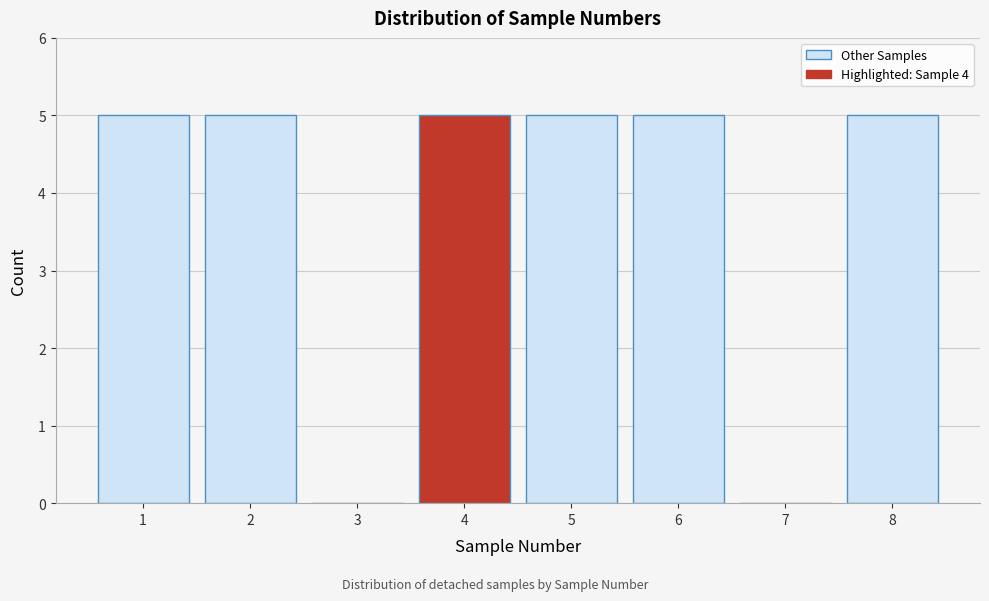

Reading left to right, transcribe this chart: for each bar, give the range it covers on the x-axis and its height. The values are not printed on the chart, so give them approximately, as read against the axis.

0.5 to 1.5: 5
1.5 to 2.5: 5
2.5 to 3.5: 0
3.5 to 4.5: 5
4.5 to 5.5: 5
5.5 to 6.5: 5
6.5 to 7.5: 0
7.5 to 8.5: 5